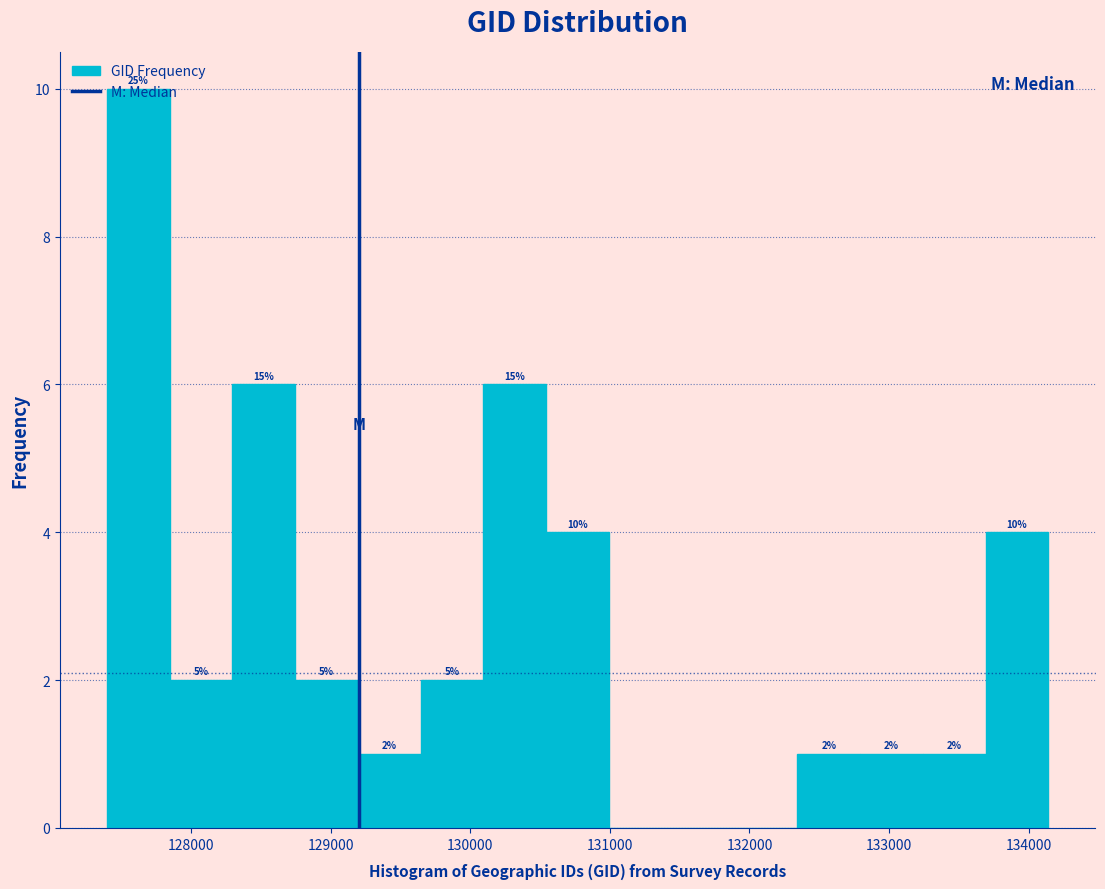

Over which range of the x-axis is the bar tallest?

127400 to 127800